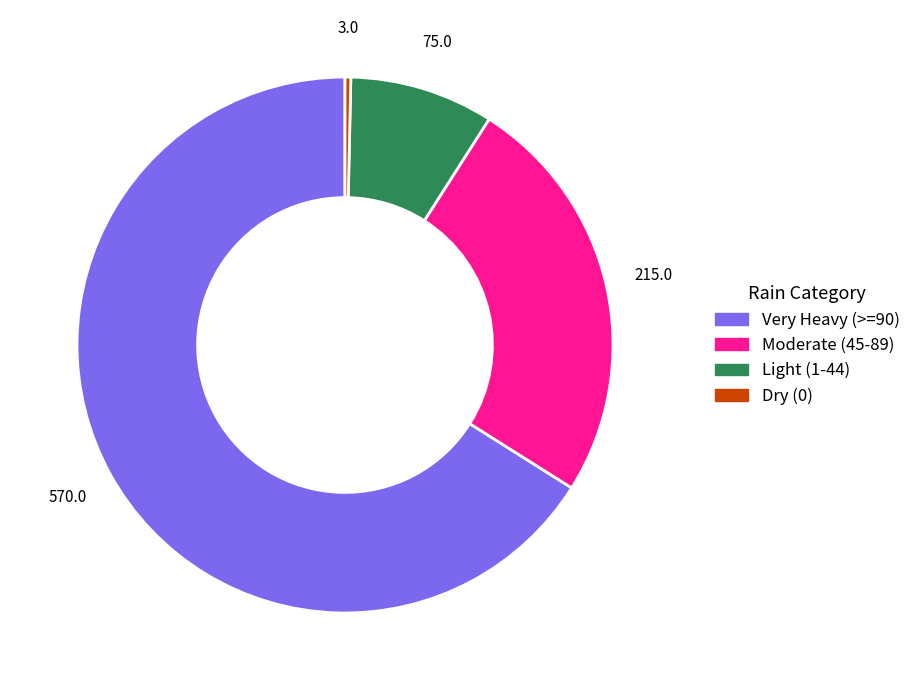

Which slice is the smallest?

Dry (0)